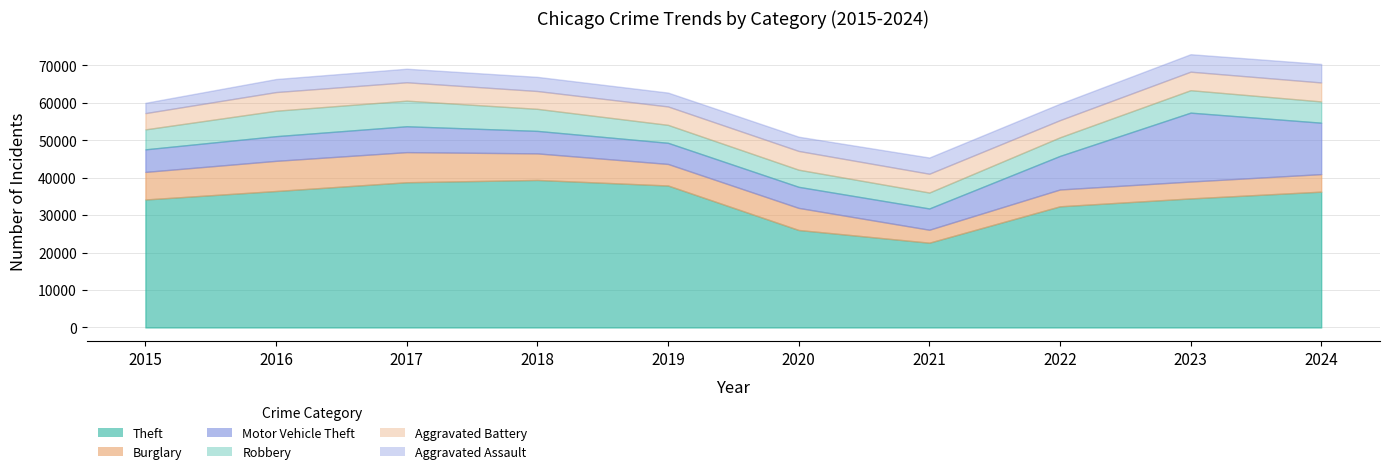

Between 2020 and 2024, which series saw the biggest shift?

Theft